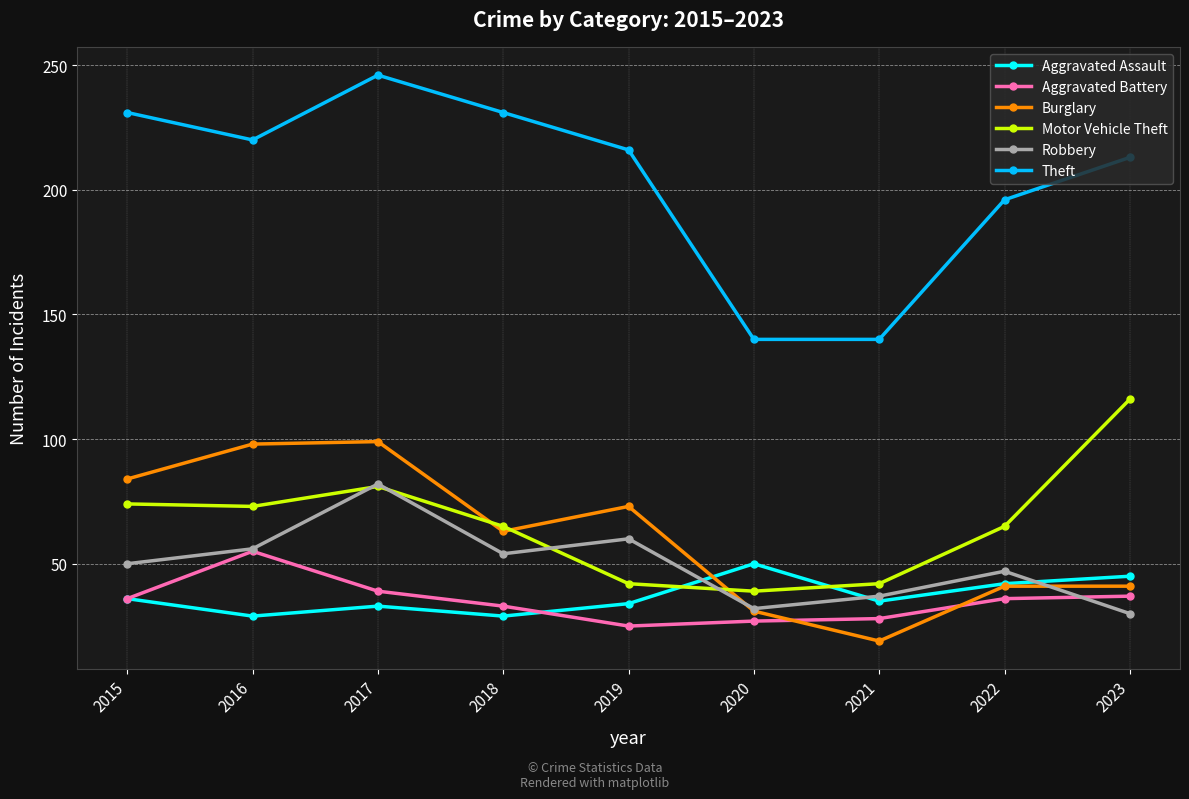

Where is the first local maximum for Robbery?

2017